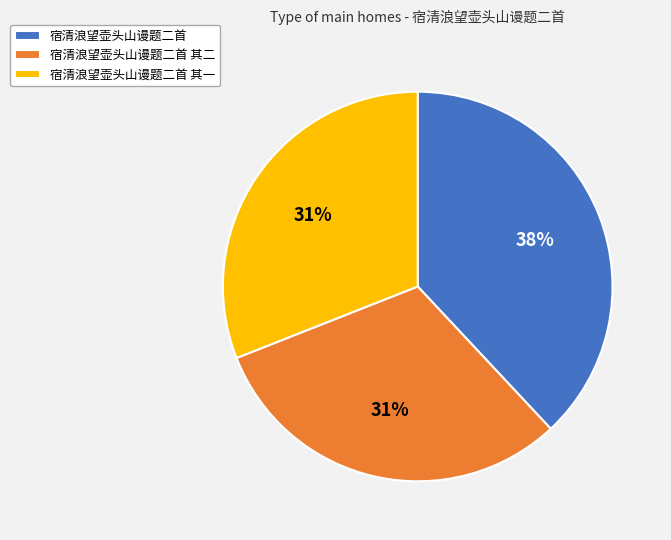

True or false: 宿清浪望壶头山谩题二首 其一 accounts for 31% of the total.

True